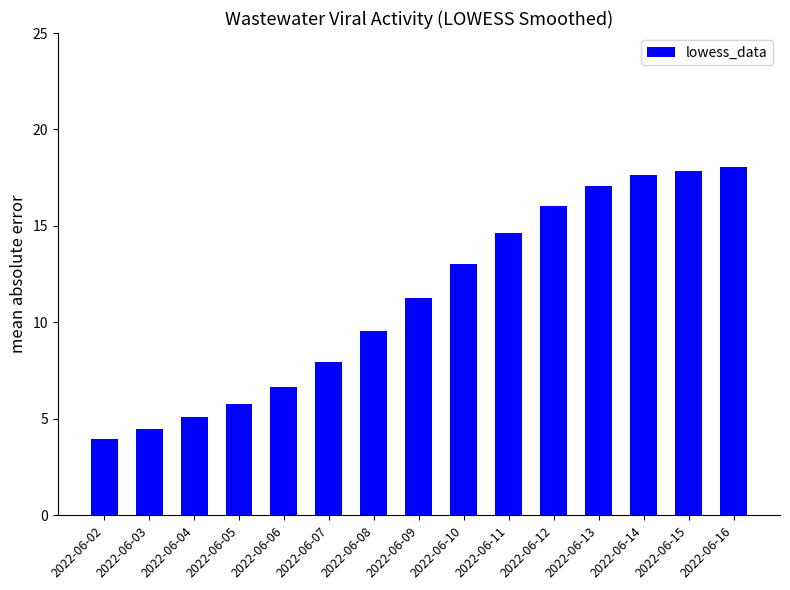

Between 2022-06-15 and 2022-06-11, which is larger?

2022-06-15